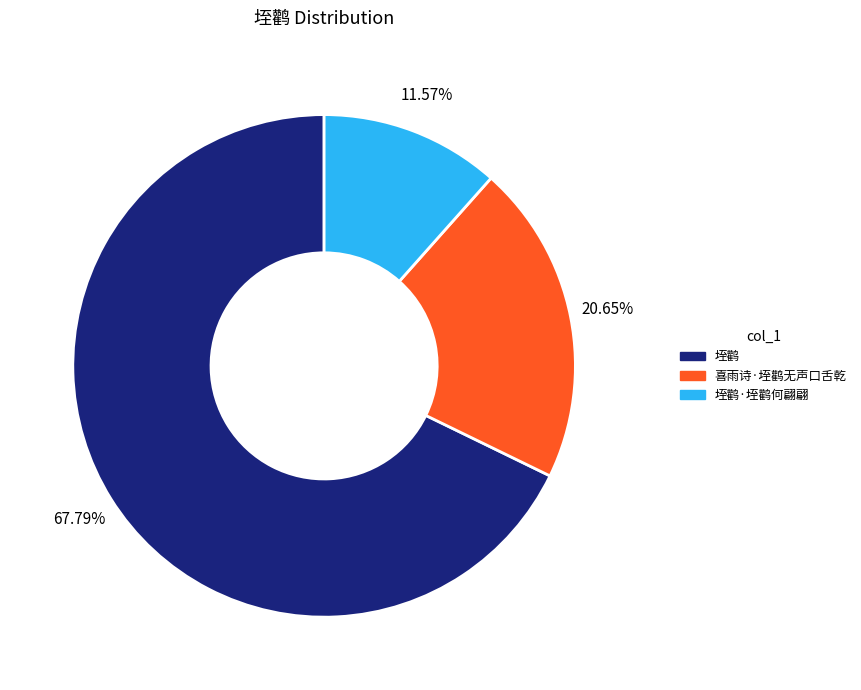

Does any single category account for the majority?

Yes